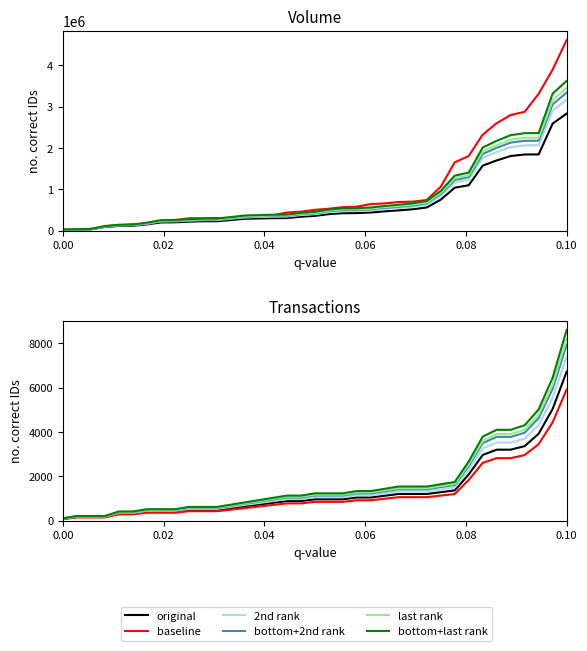

What is the highest value of the bottom+last rank series?

8601.6